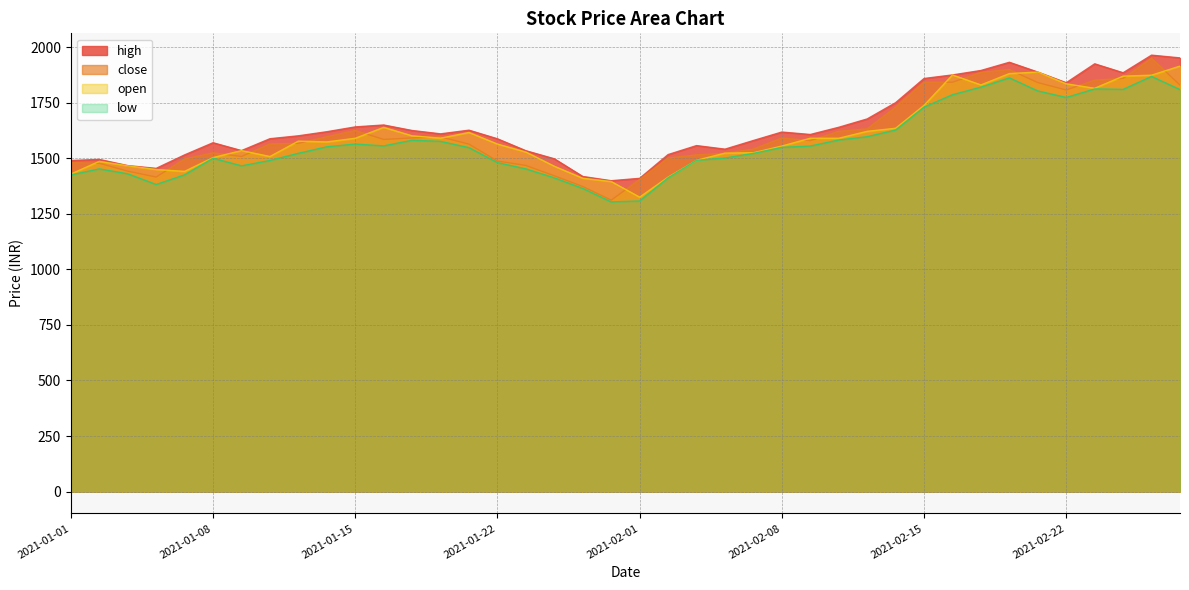

Reading left to right, what are all the values shown in this chart?

close: 1480.3	1477.4	1442.0	1415.5	1496.8	1524.5	1507.8	1564.5	1567.2	1597.0	1625.2	1584.7	1591.5	1596.2	1563.5	1487.5	1467.5	1421.2	1372.9	1311.5	1404.5	1500.9	1515.3	1522.2	1541.5	1591.2	1579.2	1621.0	1632.5	1730.0	1842.5	1842.1	1886.7	1899.2	1840.5	1807.2	1851.5	1859.2	1949.7	1829.2
high: 1489.9	1494.8	1467.0	1454.5	1515.2	1569.8	1534.5	1587.9	1601.0	1619.4	1641.1	1649.7	1624.9	1609.8	1626.3	1587.6	1534.0	1497.6	1418.0	1399.0	1409.6	1516.5	1557.0	1541.0	1579.9	1618.0	1607.0	1639.3	1677.0	1750.0	1859.0	1875.0	1895.0	1932.0	1888.0	1839.9	1925.0	1884.8	1964.0	1951.7
open: 1428.8	1486.0	1466.0	1449.4	1441.0	1503.0	1534.5	1507.8	1577.1	1573.5	1590.0	1639.0	1601.0	1590.5	1616.0	1564.0	1528.0	1464.1	1410.0	1395.2	1325.0	1415.2	1490.9	1523.0	1525.0	1555.0	1590.0	1590.0	1621.2	1635.0	1738.1	1875.0	1830.0	1881.1	1888.0	1835.0	1814.9	1869.5	1874.0	1914.8
low: 1425.0	1452.2	1430.0	1382.0	1425.3	1500.1	1465.9	1490.1	1522.3	1551.6	1564.0	1555.7	1581.0	1576.0	1547.8	1480.5	1452.2	1411.8	1364.2	1303.6	1307.7	1412.0	1490.9	1501.0	1522.0	1549.0	1555.0	1582.0	1597.0	1627.0	1730.0	1786.1	1820.0	1861.8	1803.0	1773.5	1811.9	1810.0	1868.2	1809.0